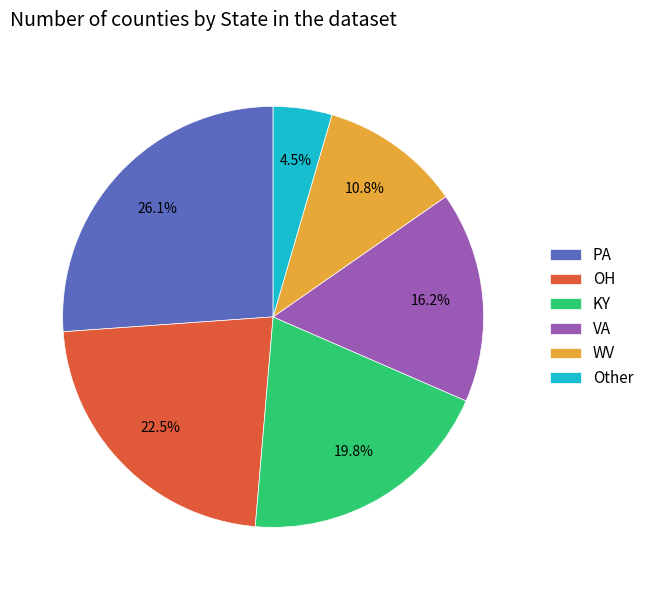

Does any single category account for the majority?

No